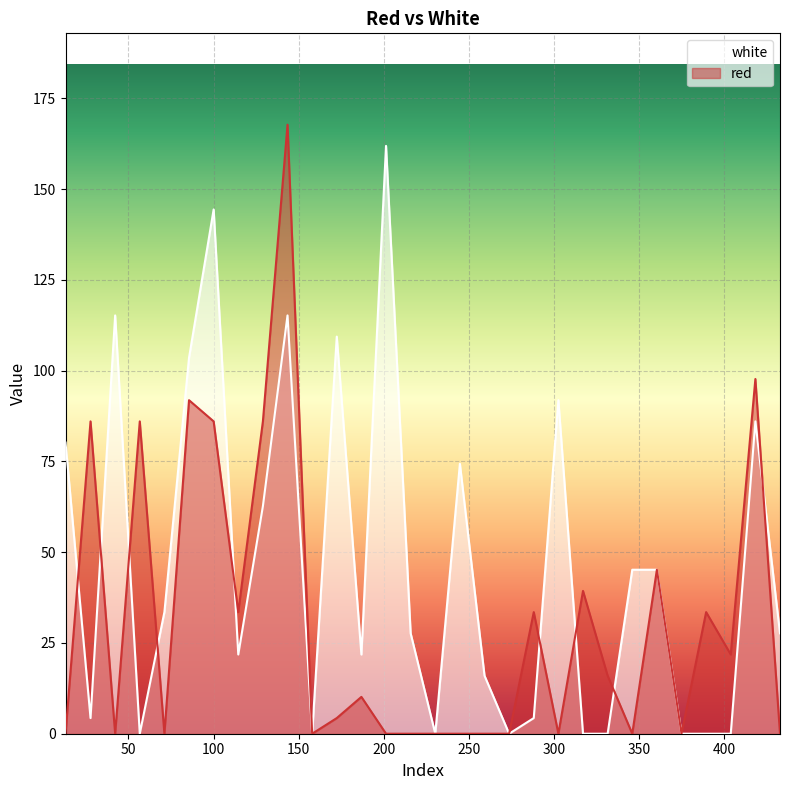

Which series has the largest total across all categories?

white